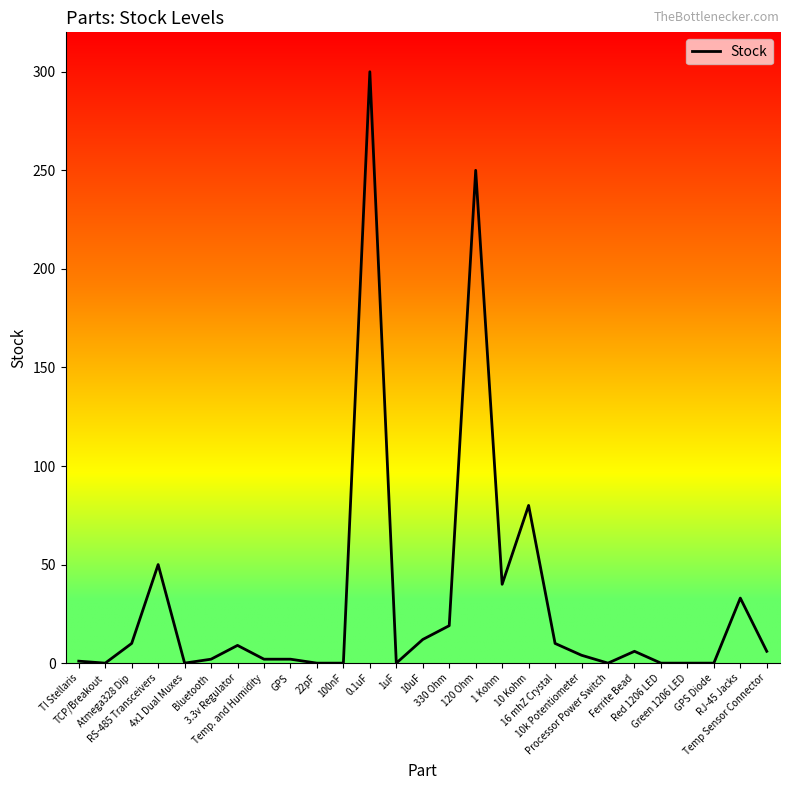

What is the maximum value shown in the chart?

300